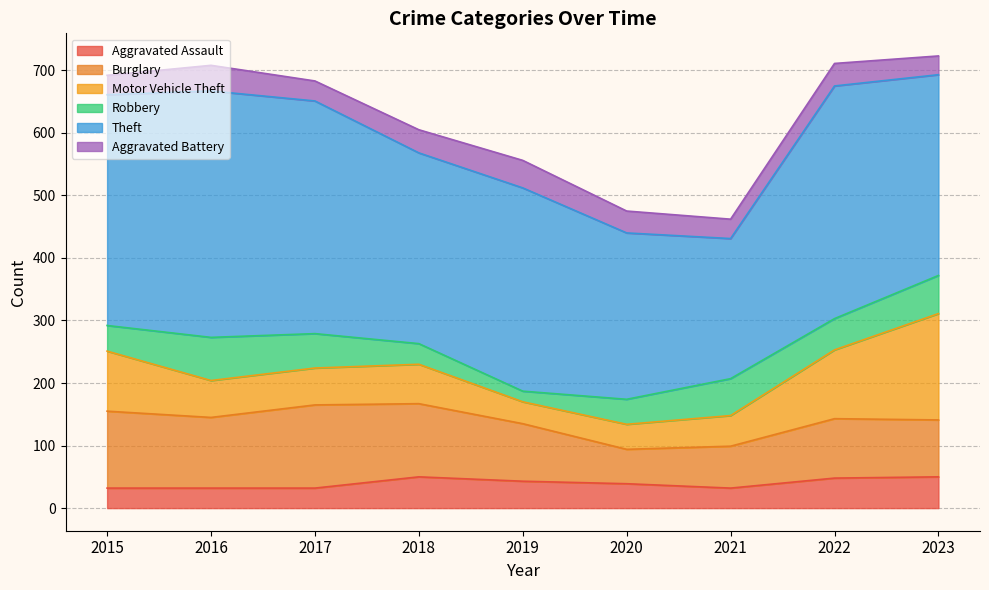

Which label corresponds to the largest value in the chart?

2016